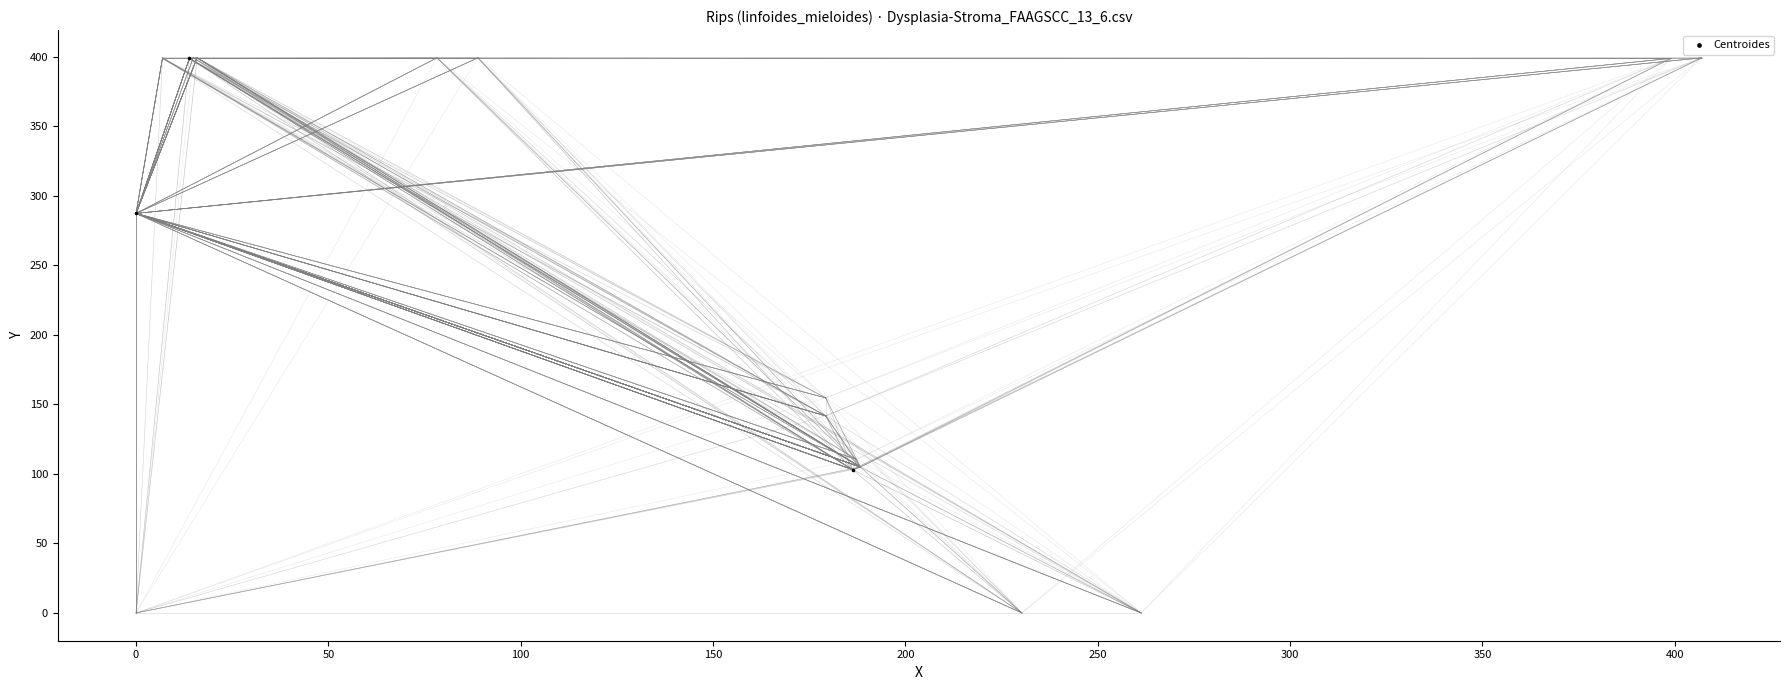

What Y value in the scatter plot is closest to 251?

287.5